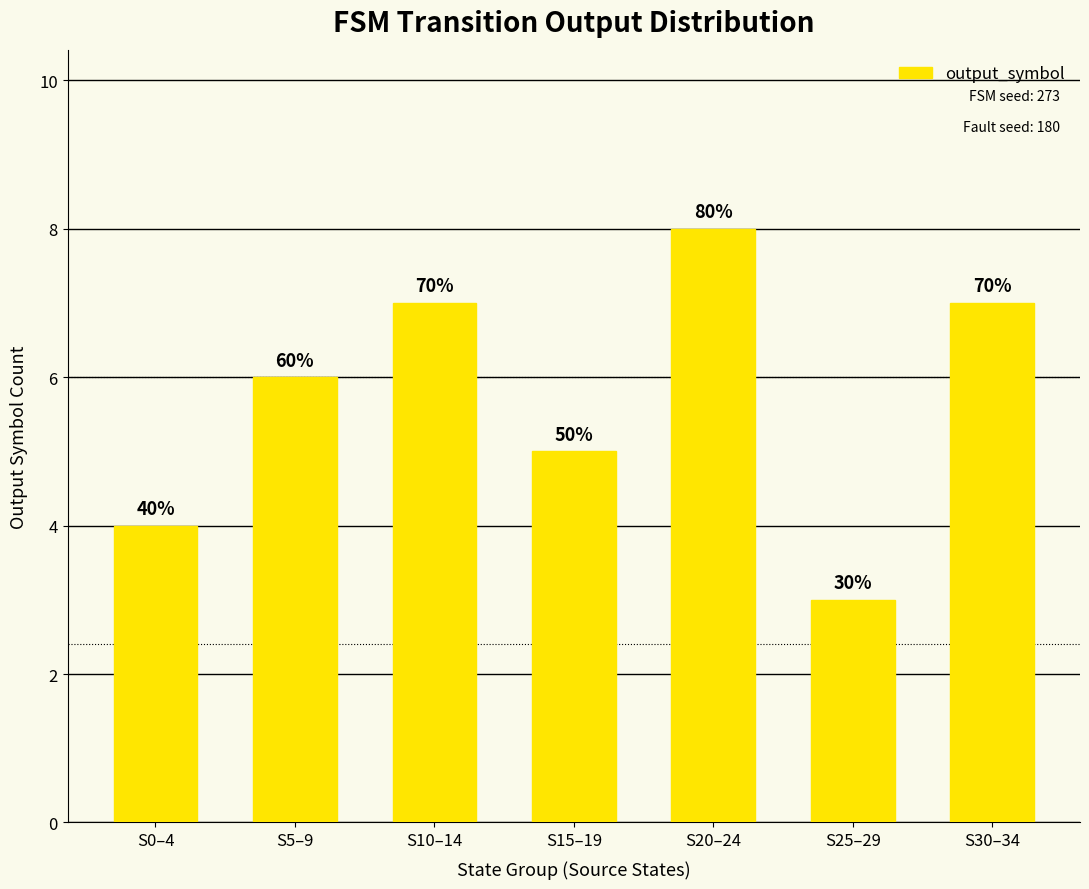

What is the value of the 5th bar from the left?

8